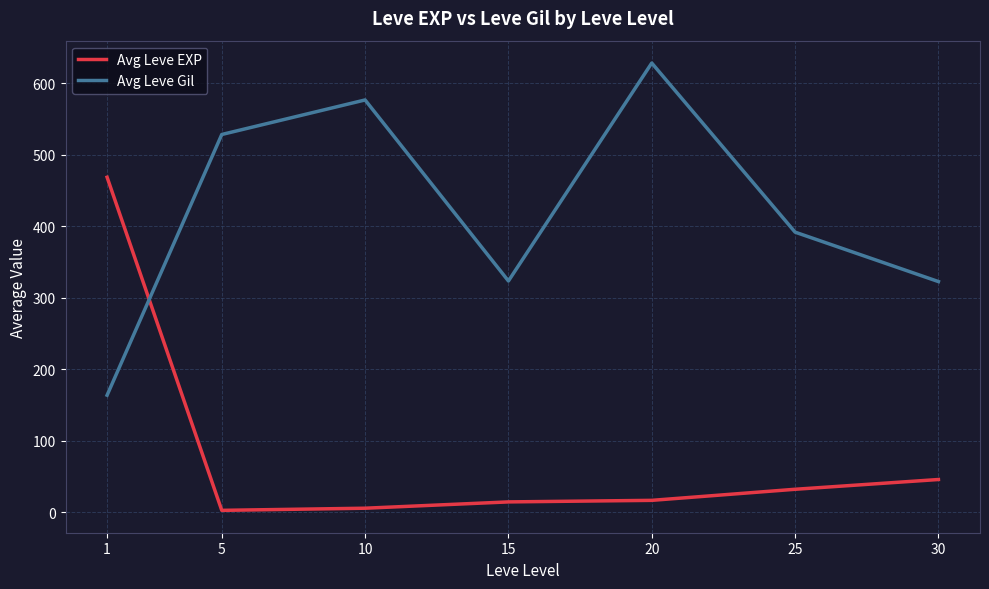

Where do Avg Leve Gil and Avg Leve EXP first cross each other?

1 and 5